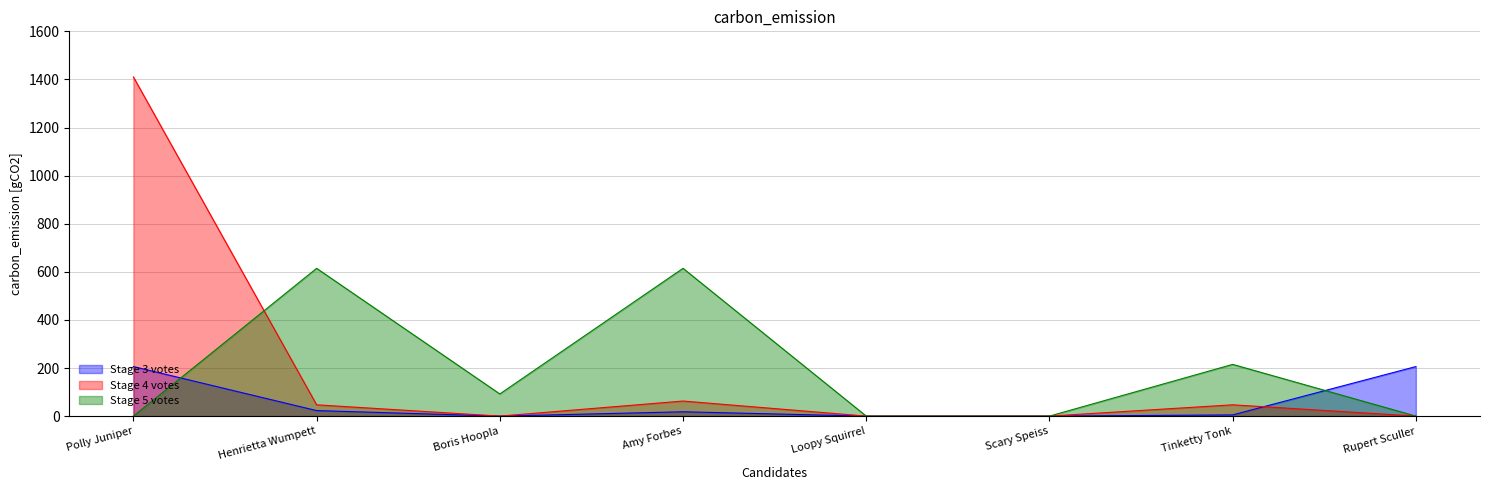

Which category has the highest value in the Stage 4 votes series?

Polly Juniper